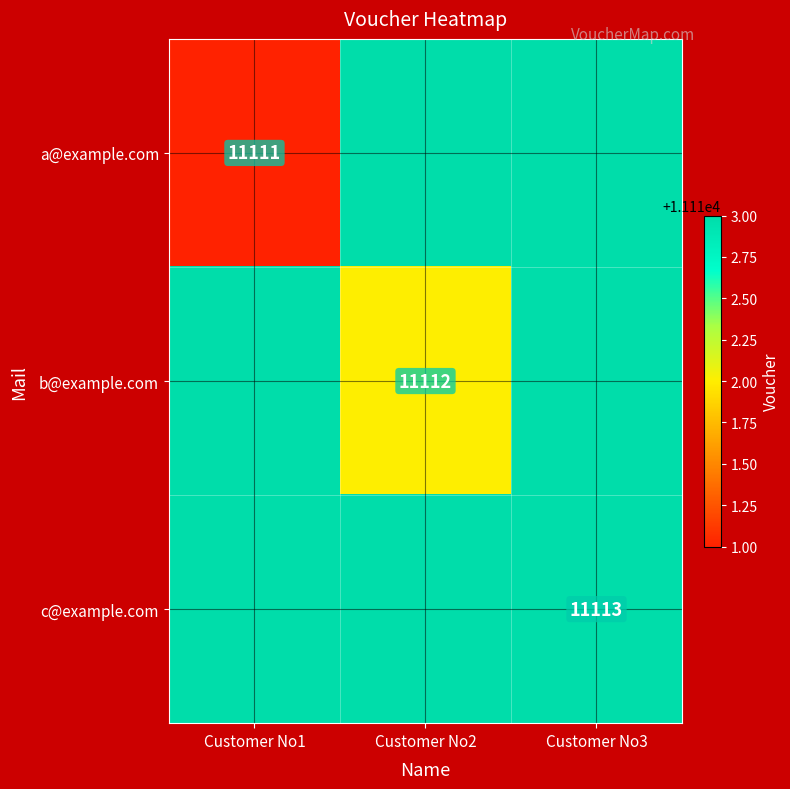

How many distinct data groups are displayed?

3